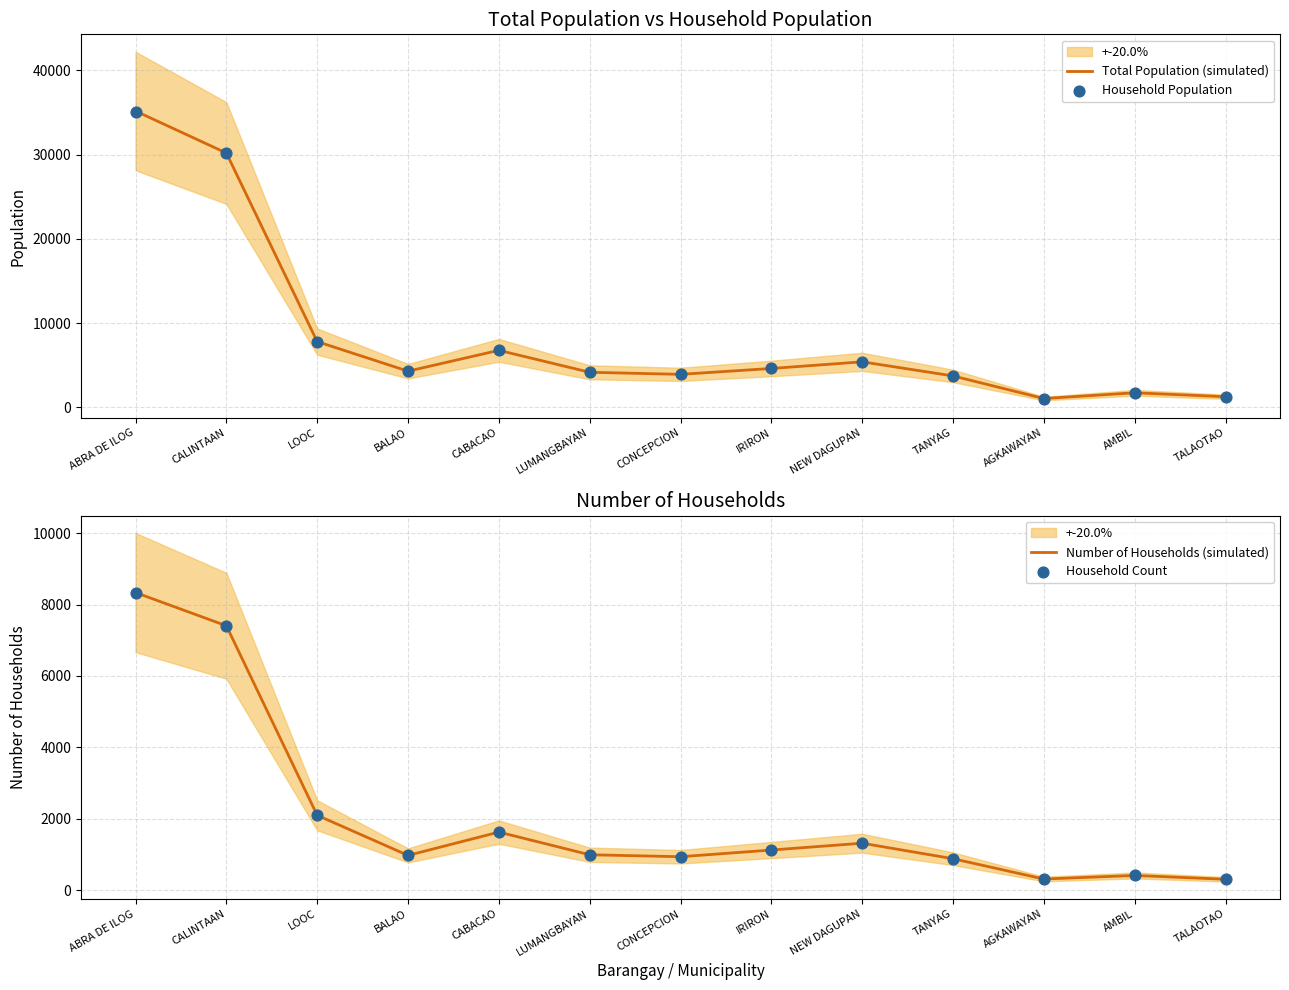

Which series has the widest spread of Y values?

Total Population (simulated)